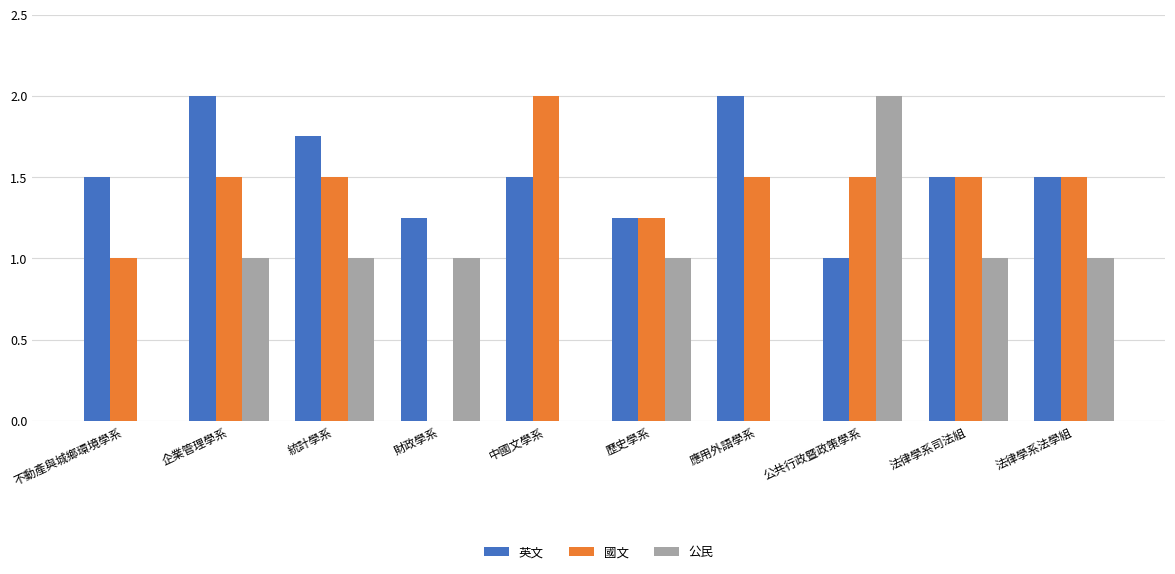

What is the total value across all series at 法律學系法學組?

4.0